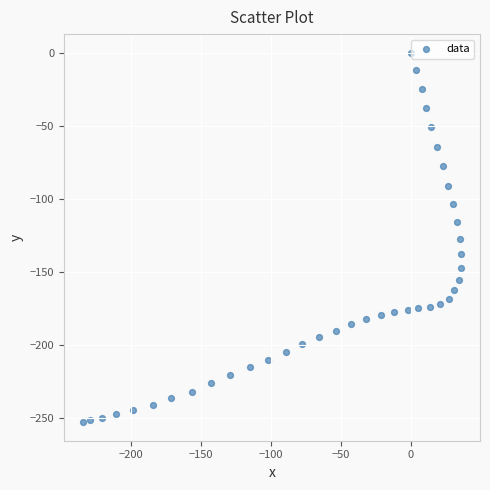

What is the range of X values (max minus min)?

270.0